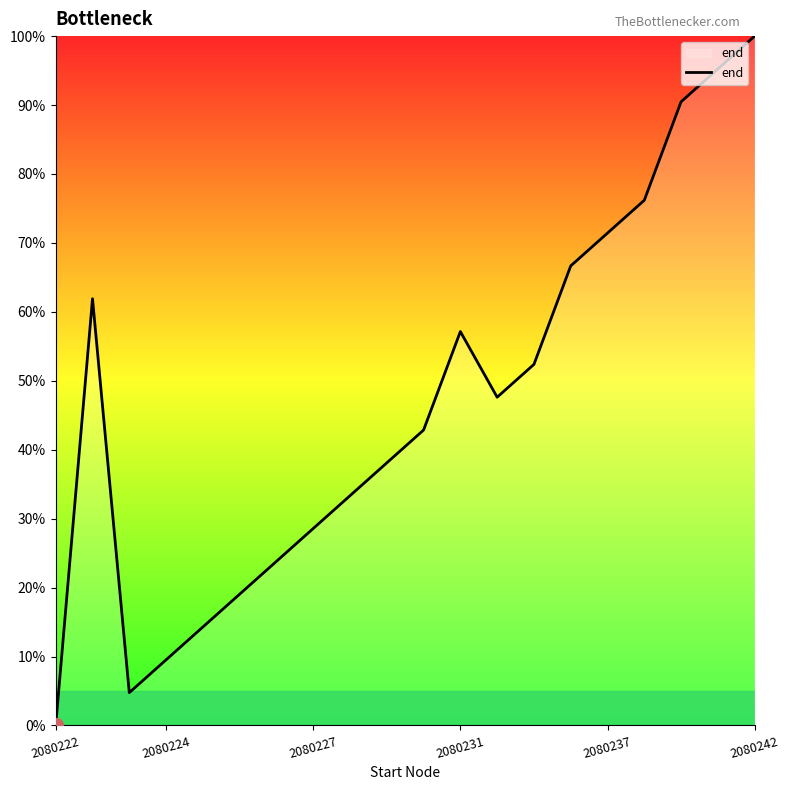

What is the greatest value displayed?

100.0